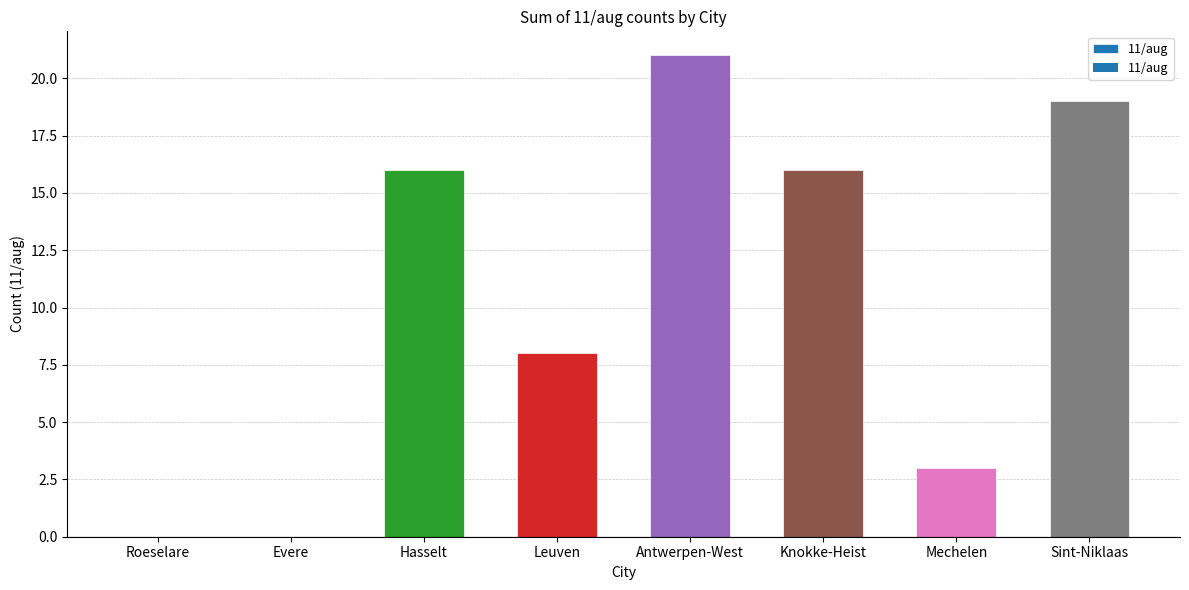

Are the bars horizontal?

No